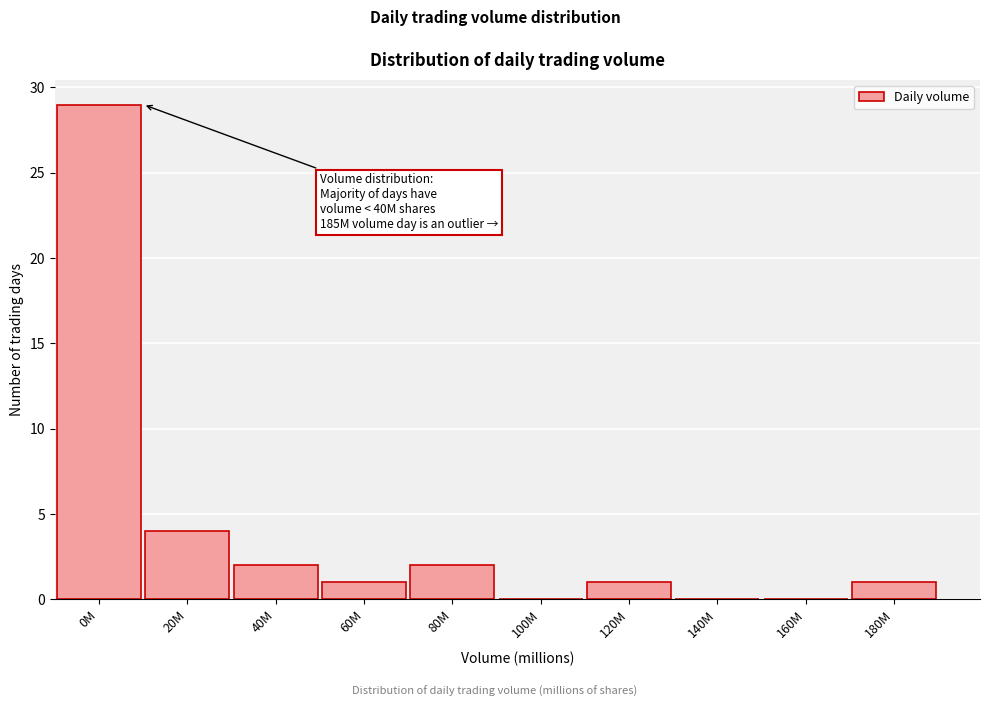

Reading left to right, what are all the values shown in this chart?

0M=29	20M=4	40M=2	60M=1	80M=2	100M=0	120M=1	140M=0	160M=0	180M=1